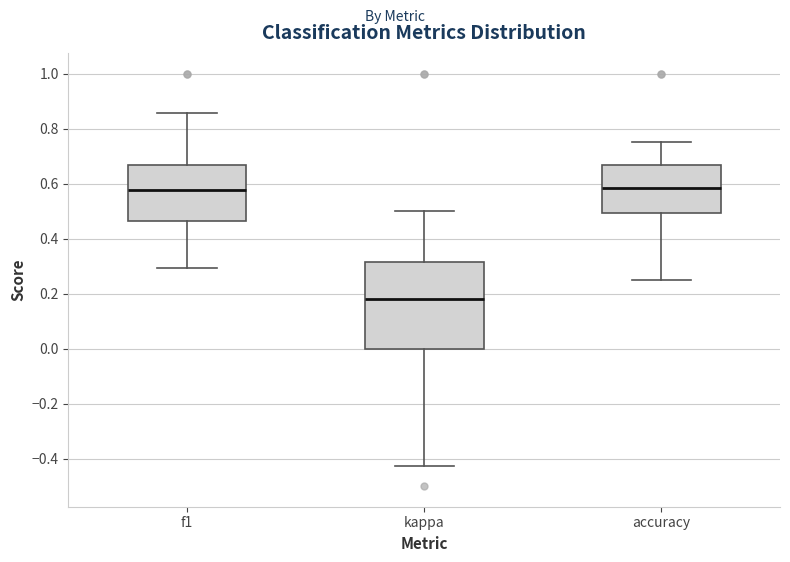

Reading left to right, read every box against the y-axis: the position of its median line, the range the box covers, and the ends of its whiskers. The values are not printed on the chart, so give them approximately, as read against the axis.

f1: median 0.58, box 0.46 to 0.66, whiskers 0.30 to 0.86
kappa: median 0.18, box 0.00 to 0.32, whiskers -0.42 to 0.50
accuracy: median 0.58, box 0.50 to 0.66, whiskers 0.26 to 0.76